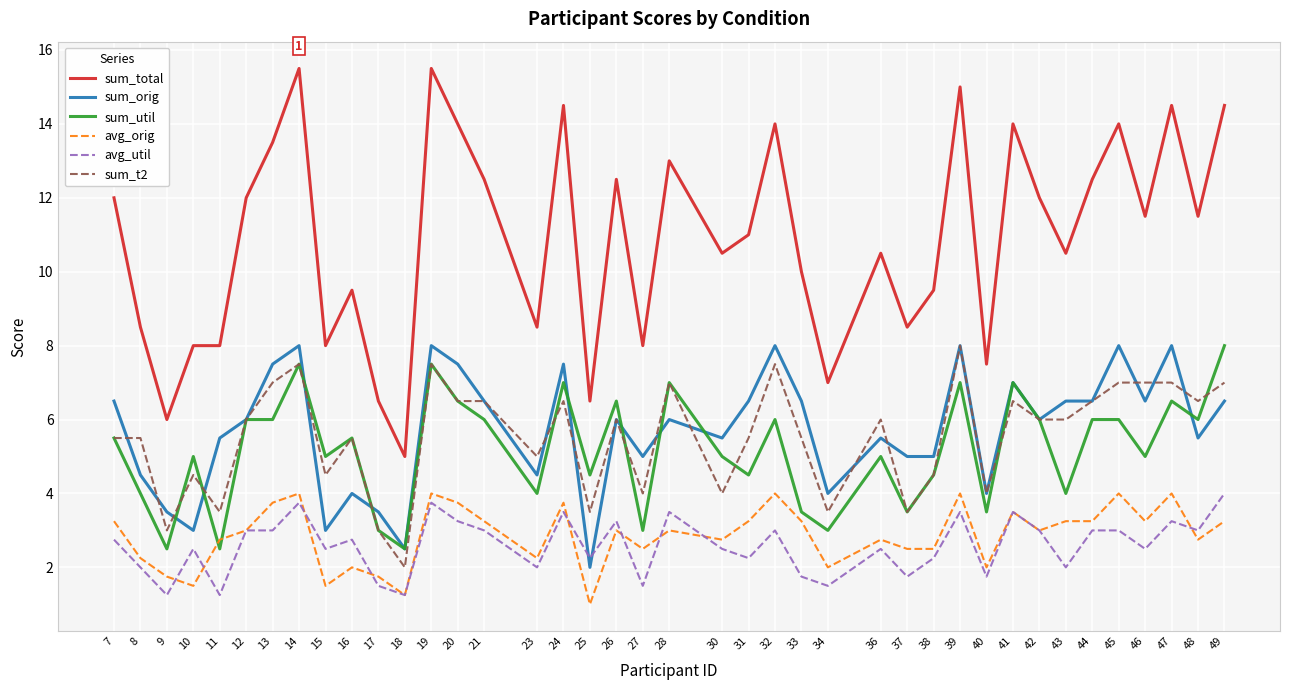

Where does the sum_util series first go above 5?

7